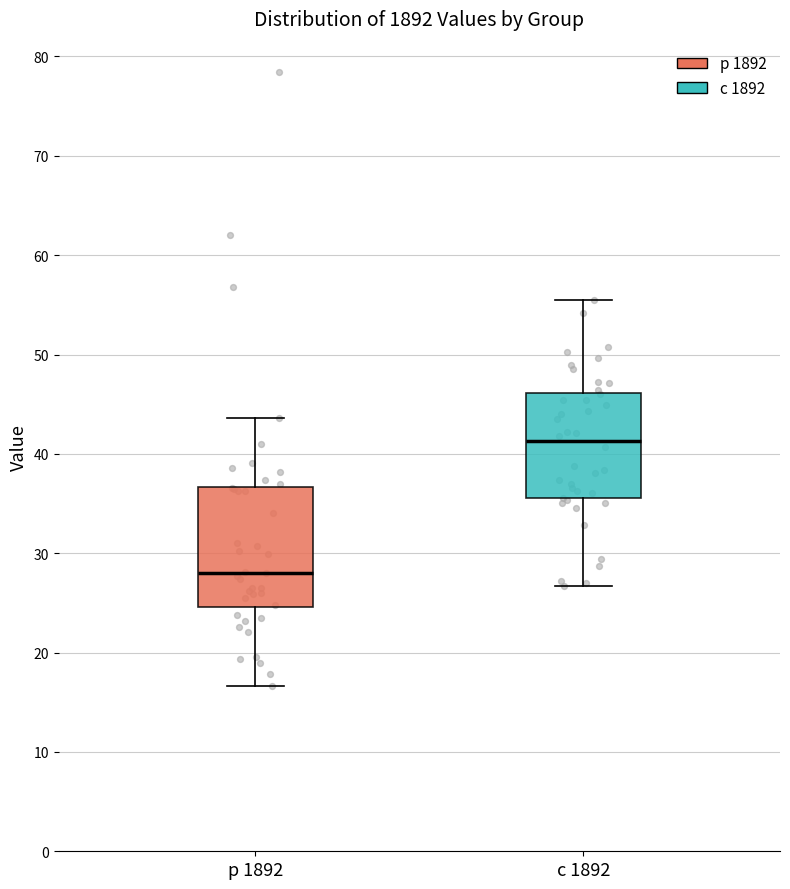

Reading left to right, read every box against the y-axis: the position of its median line, the range the box covers, and the ends of its whiskers. The values are not printed on the chart, so give them approximately, as read against the axis.

р 1892: median 28, box 25 to 37, whiskers 17 to 44
с 1892: median 41, box 36 to 46, whiskers 27 to 56